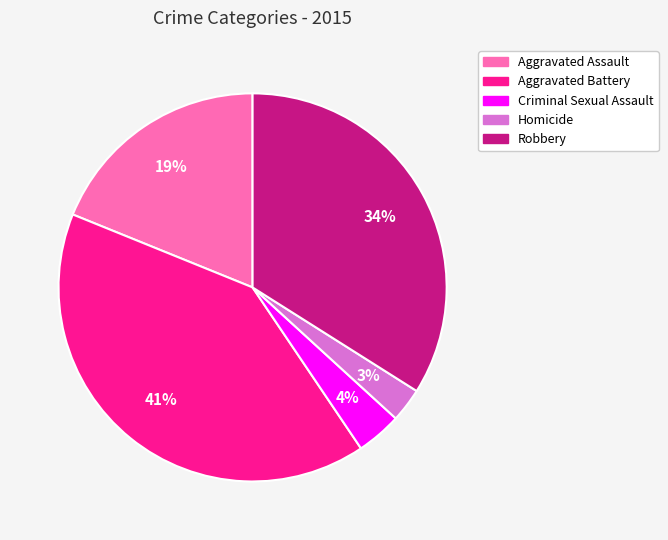

Which category has the biggest portion of the pie?

Aggravated Battery